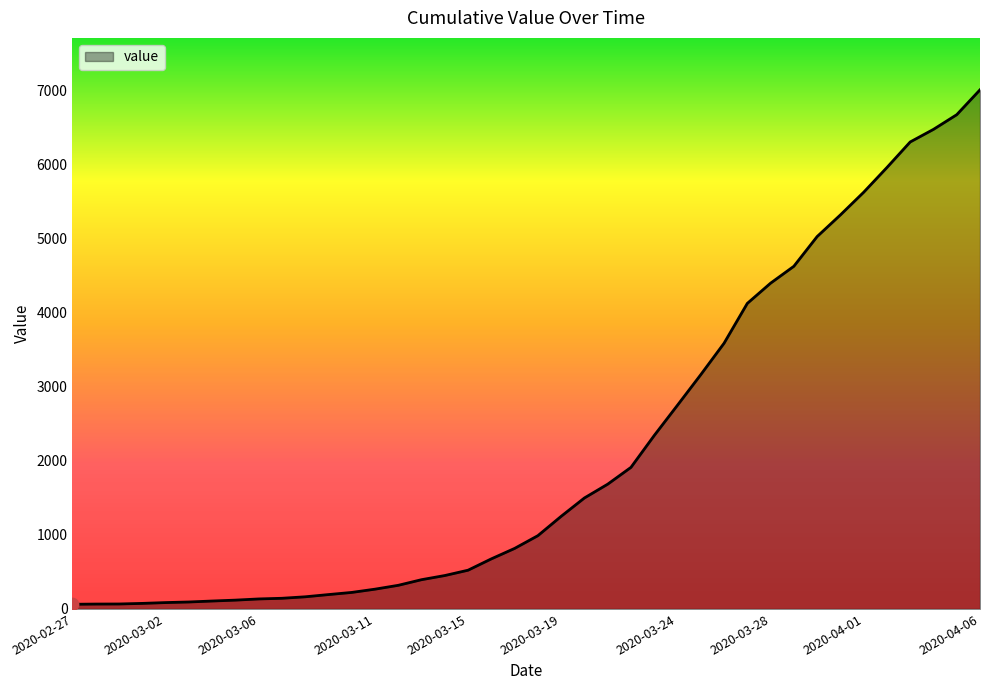

What is the maximum value shown in the chart?

7007